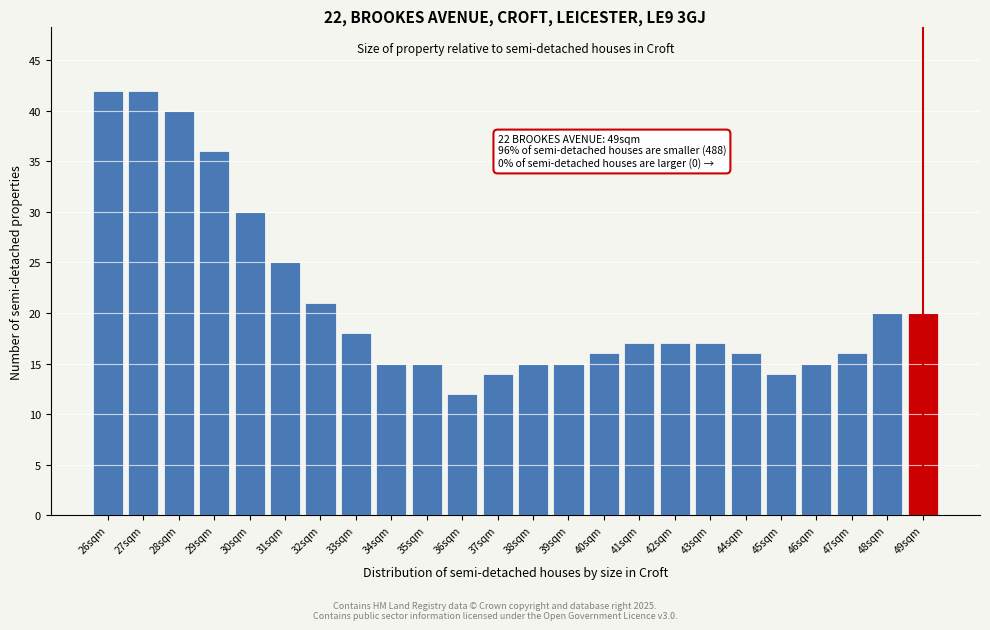

Reading left to right, extract all data points from this chart.

26sqm=42	27sqm=42	28sqm=40	29sqm=36	30sqm=30	31sqm=25	32sqm=21	33sqm=18	34sqm=15	35sqm=15	36sqm=12	37sqm=14	38sqm=15	39sqm=15	40sqm=16	41sqm=17	42sqm=17	43sqm=17	44sqm=16	45sqm=14	46sqm=15	47sqm=16	48sqm=20	49sqm=20